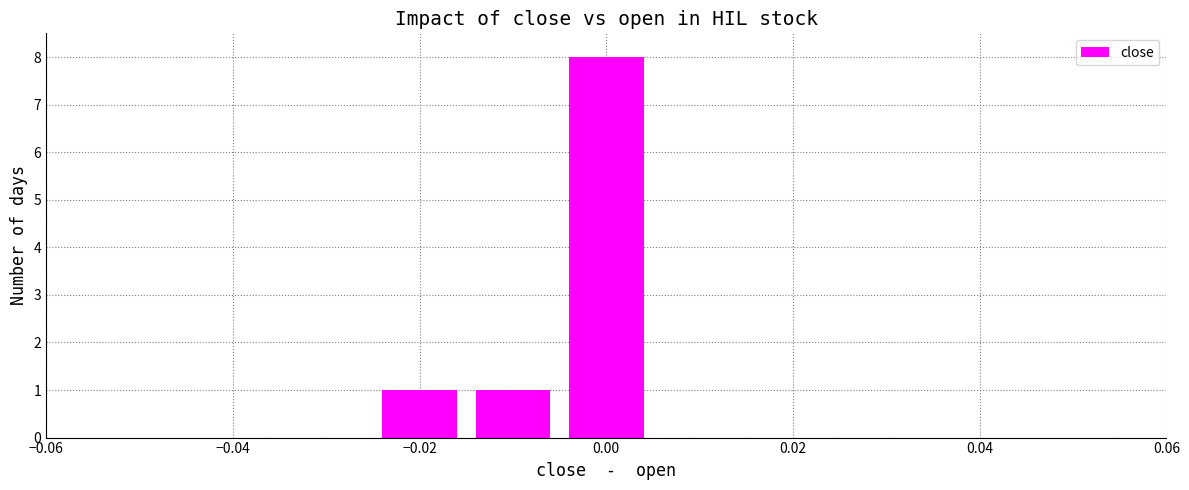

What is the difference between the maximum and minimum values?

7